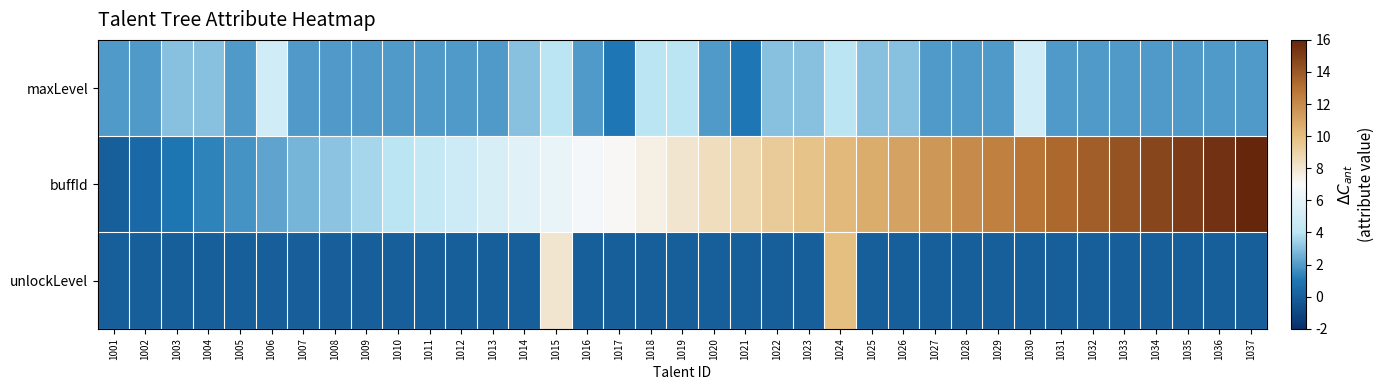

Between 1001 and 1025, which series saw the biggest shift?

buffId